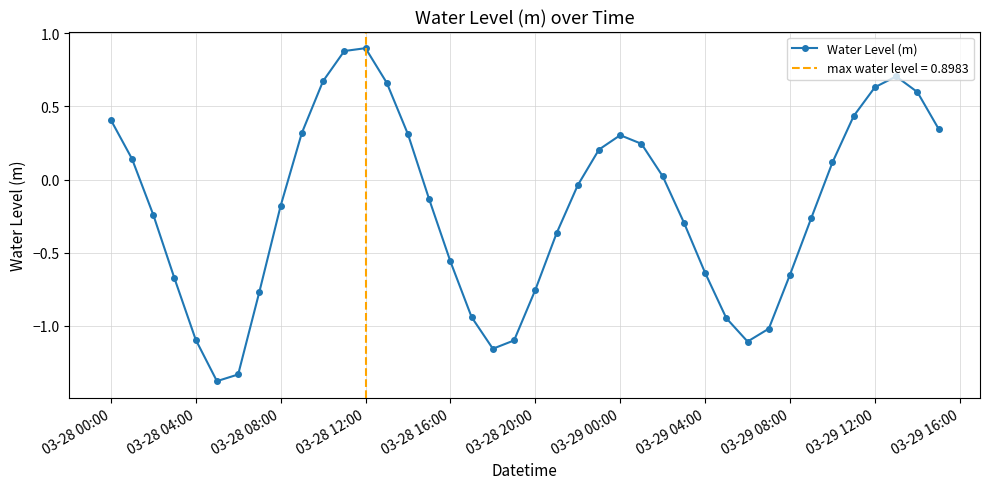

True or false: Water Level (m) has more than 0 points higher than both neighbors.

True